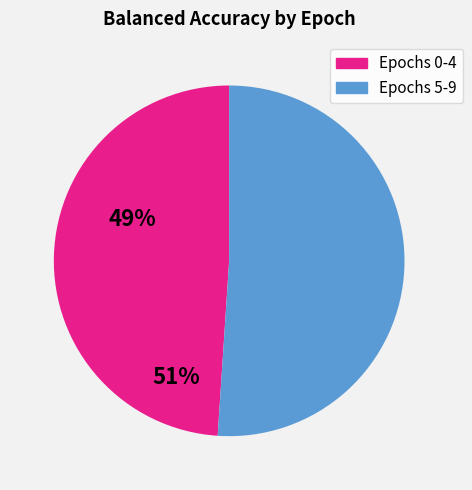

Which category has the smallest portion of the pie?

Epochs 0-4